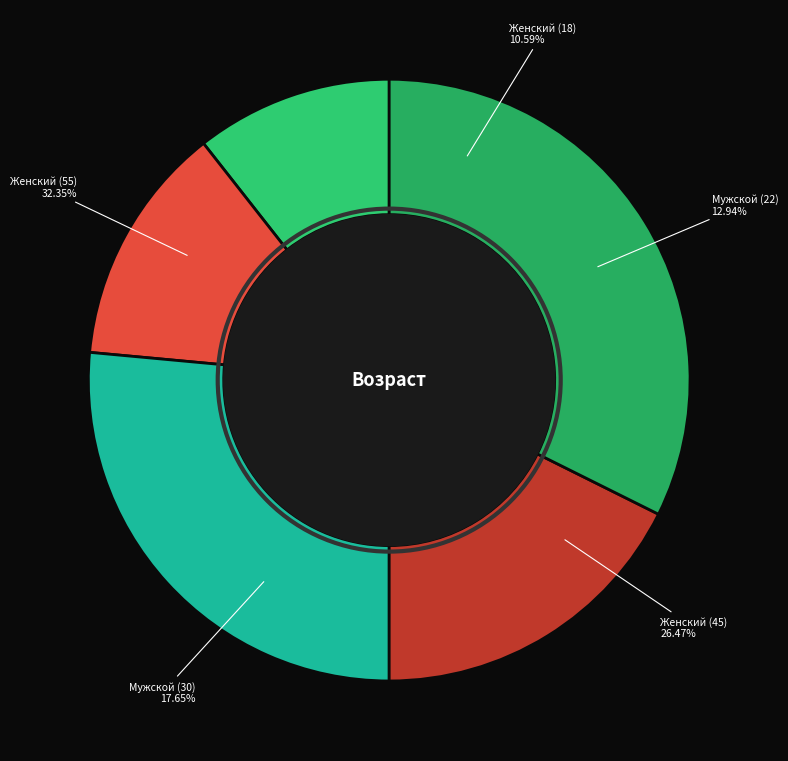

Is Мужской (22) the majority of the pie?

No